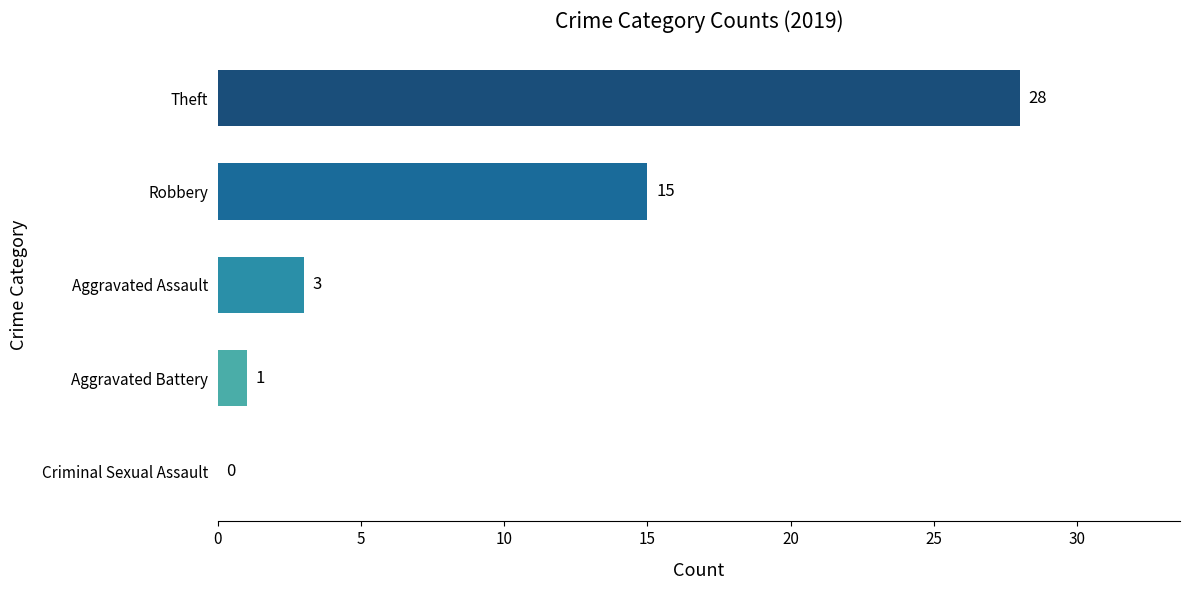

Reading top to bottom, list all the values displayed in this chart.

Theft=28	Robbery=15	Aggravated Assault=3	Aggravated Battery=1	Criminal Sexual Assault=0